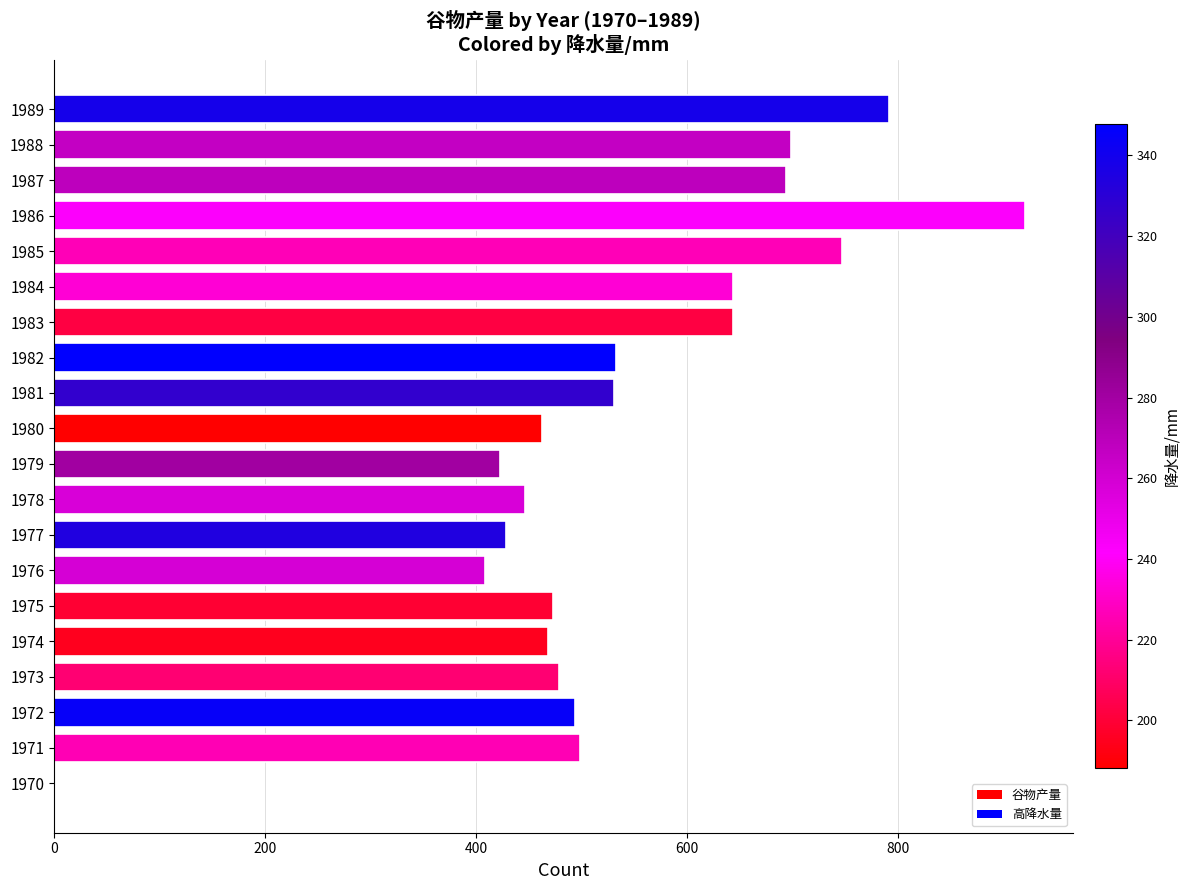

Is it true that the value at 1979 is 99.6?

False